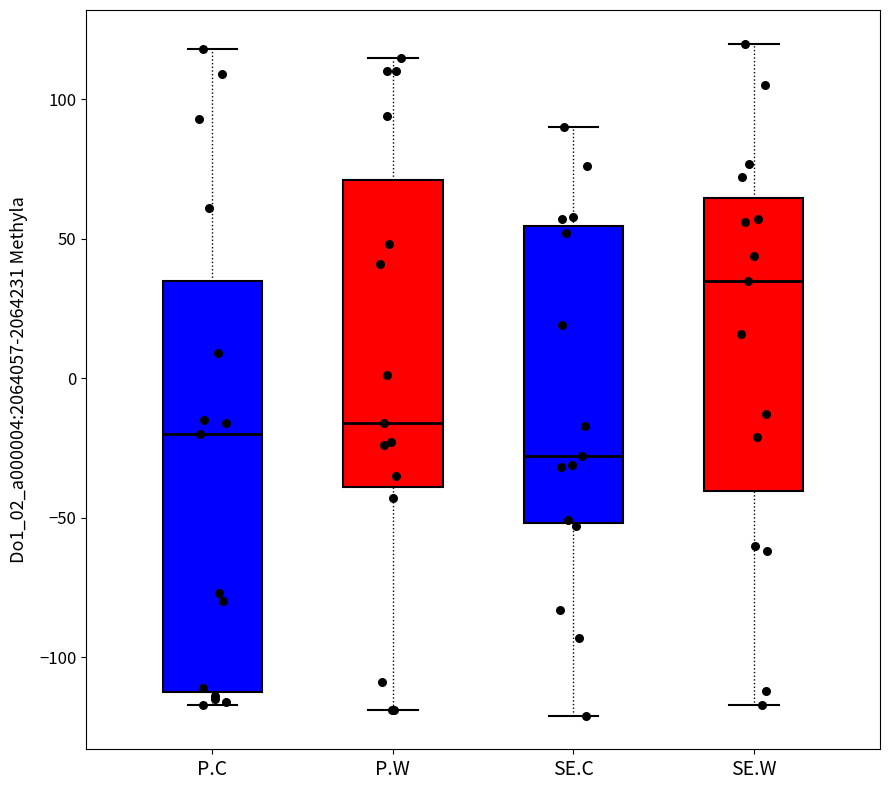

Where is the lower edge of the box for SE.C on the y-axis? The values are not printed on the chart, so give them approximately, as read against the axis.

-50